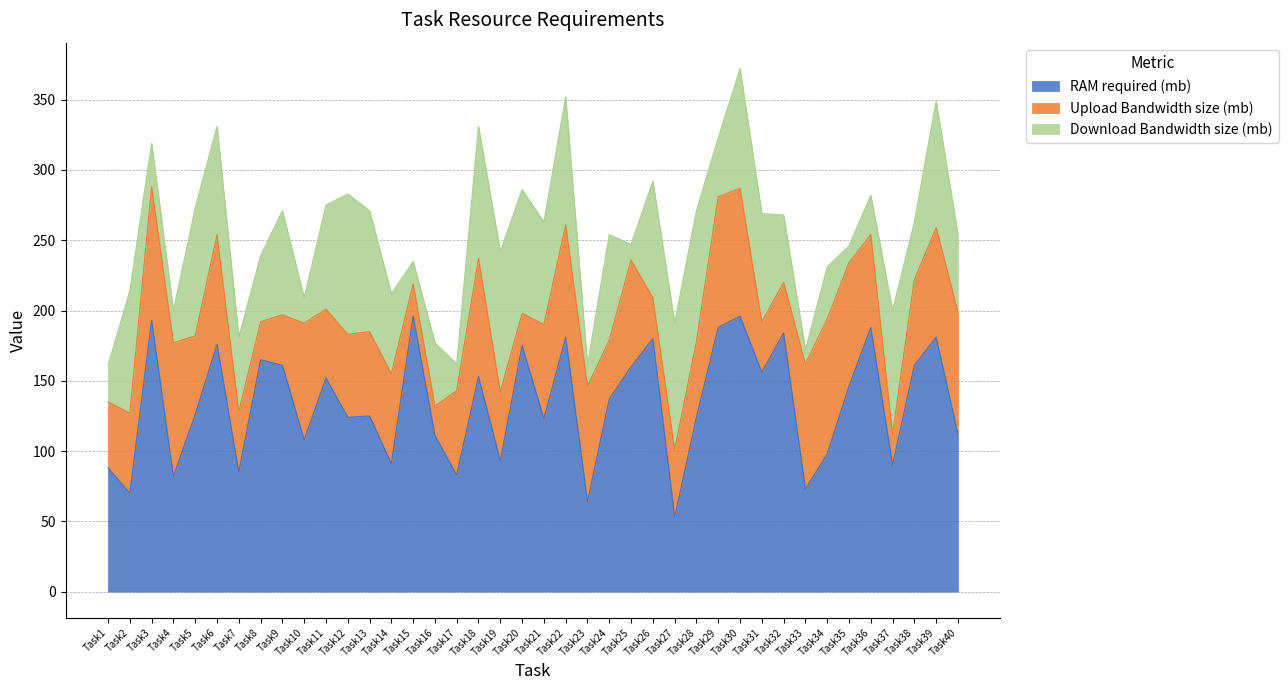

At which category is the sum across all series the highest?

Task30